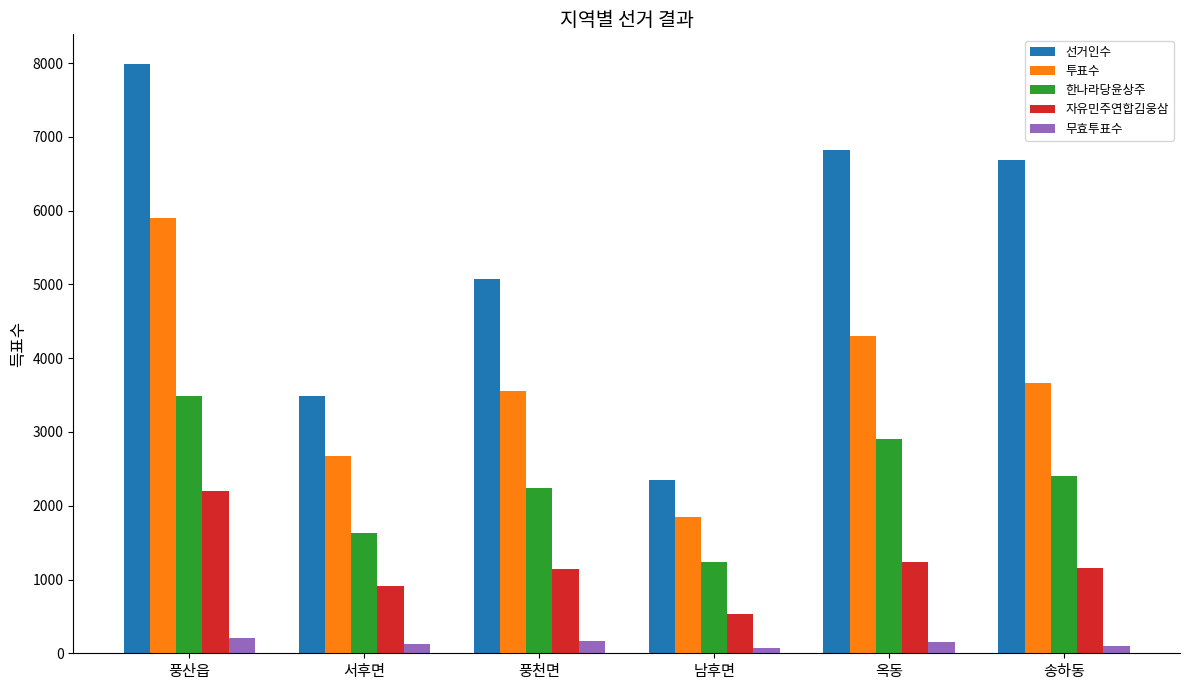

What is the difference between the second highest and minimum values in the 한나라당윤상주 series?

1670